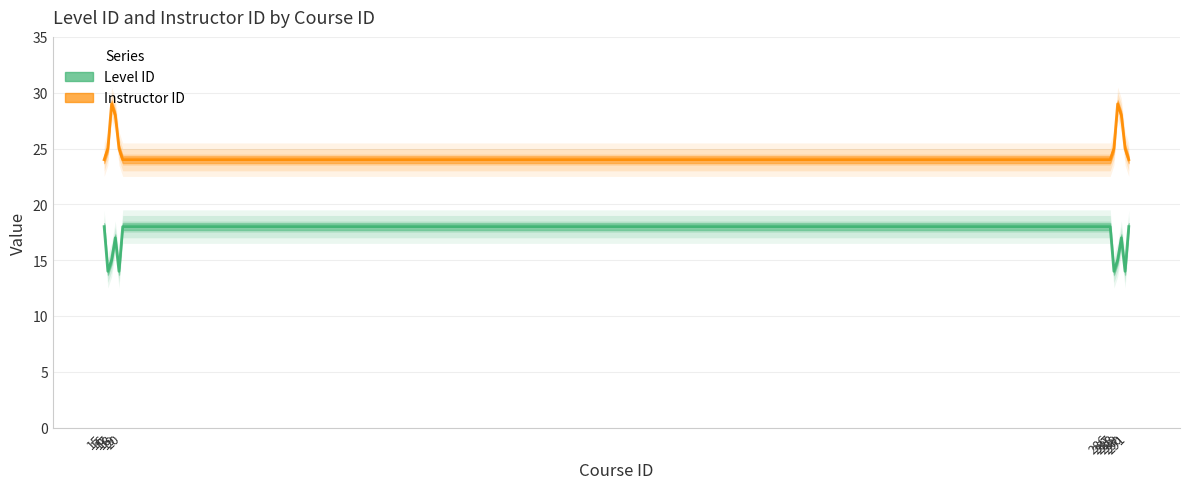

True or false: Instructor ID and Level ID cross at least once.

False